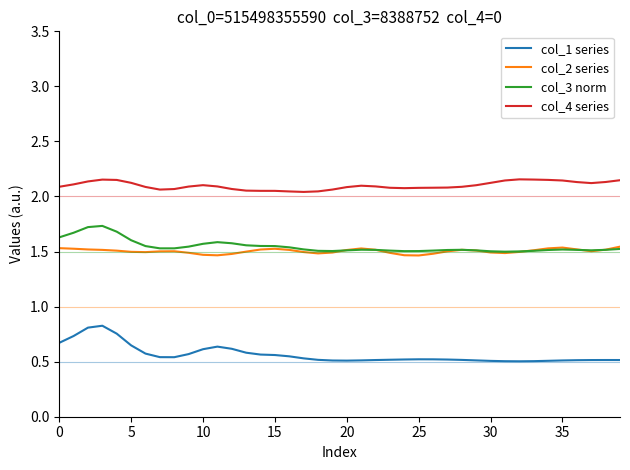

Which series has the largest total across all categories?

col_4 series